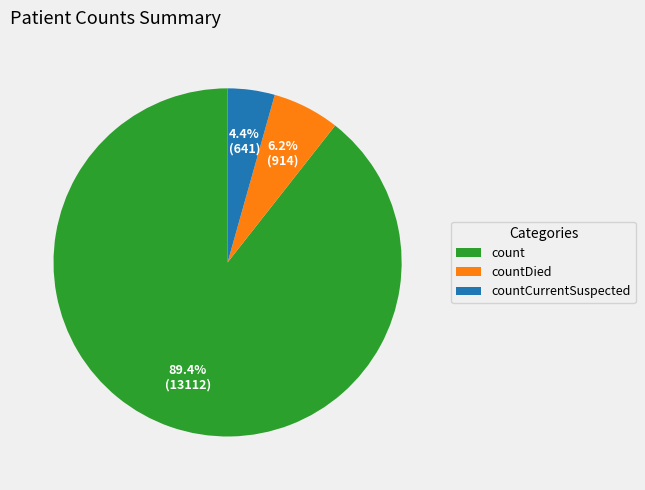

What percentage is the countCurrentSuspected slice, to the nearest percent?

4%